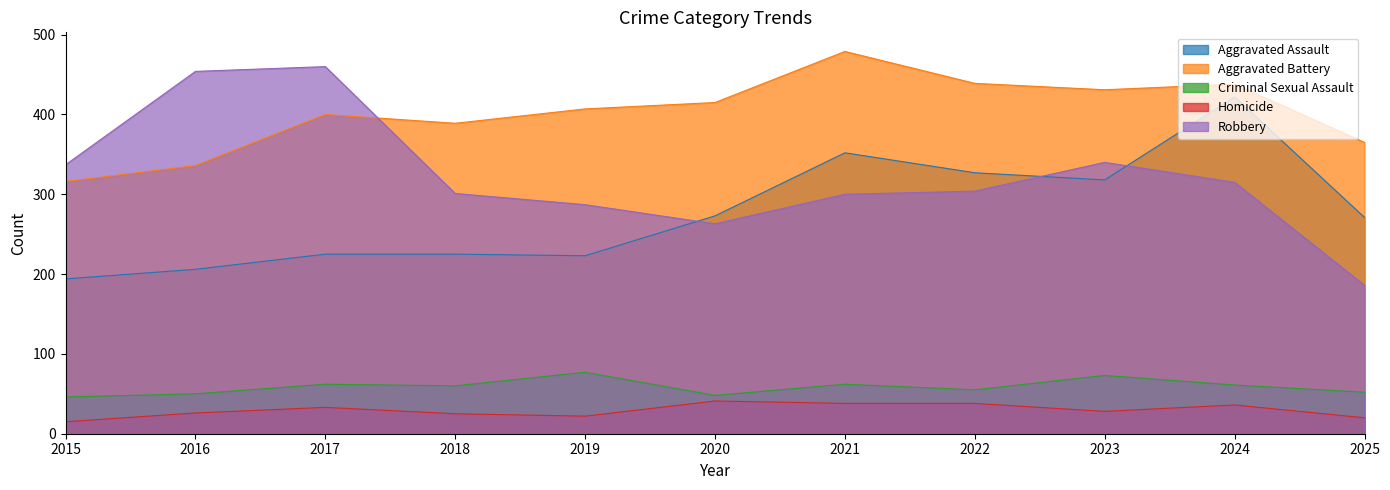

List the labels in order of Homicide value, largest first.

2020, 2021, 2022, 2024, 2017, 2023, 2016, 2018, 2019, 2025, 2015